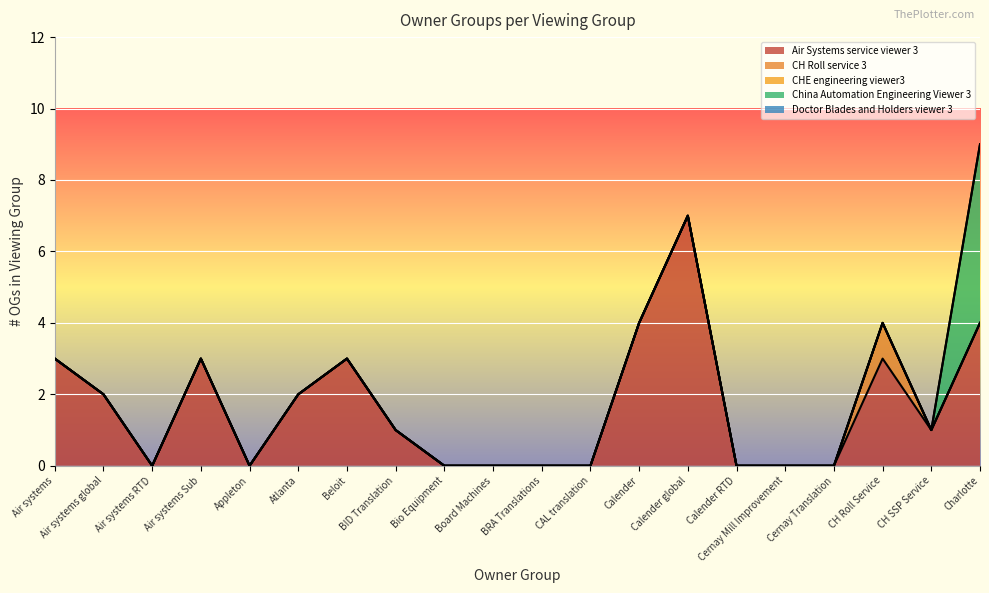

Does the chart display data point markers on the line(s)?

No